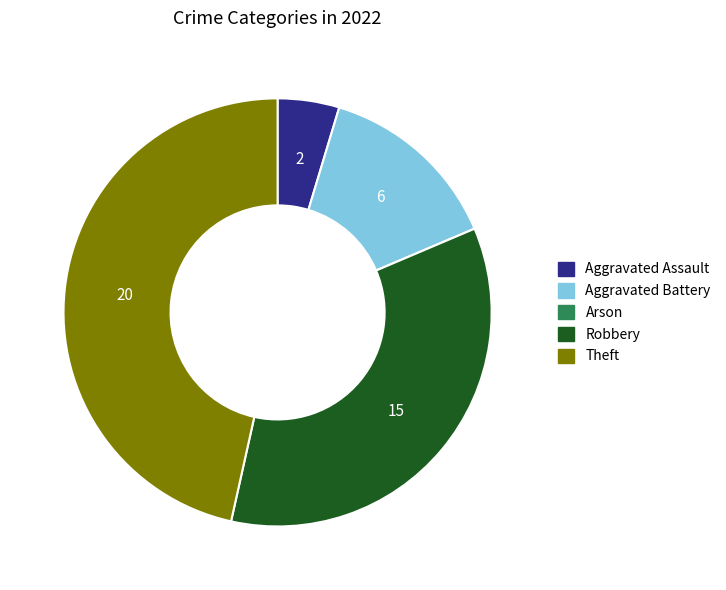

What is the ratio of the value at Robbery to the value at Aggravated Assault?

7.5